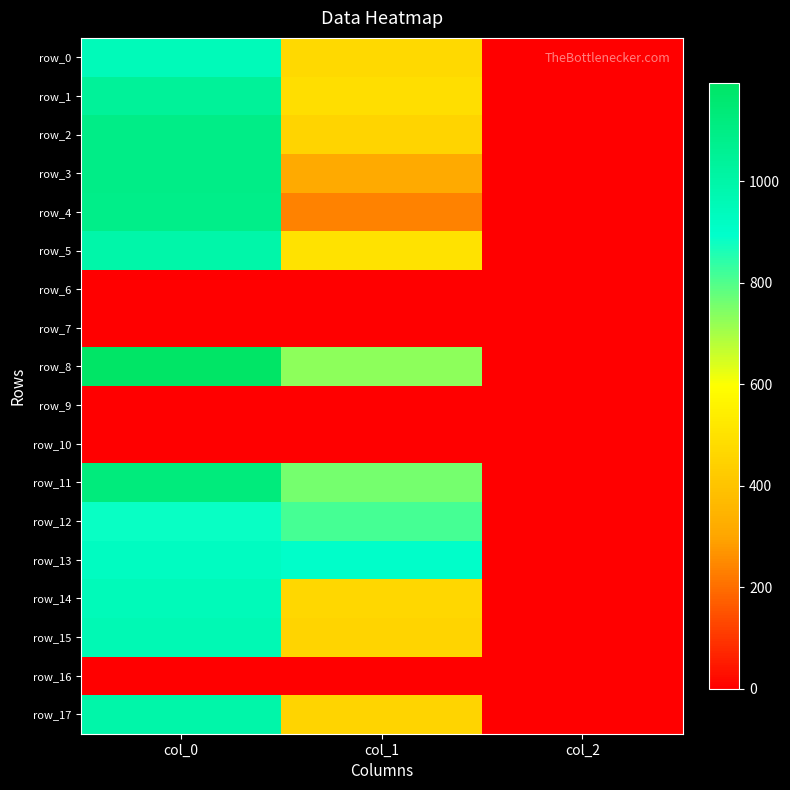

How many values in the row_8 series are below 729?

1